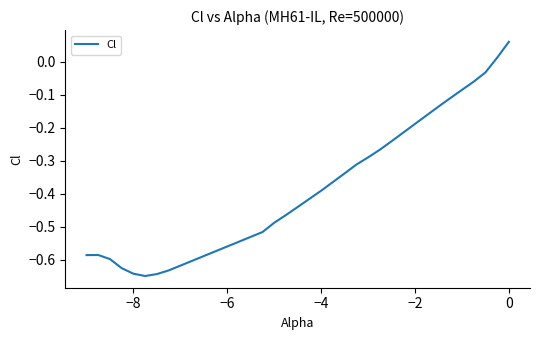

What is the difference between the maximum and minimum values?

0.7